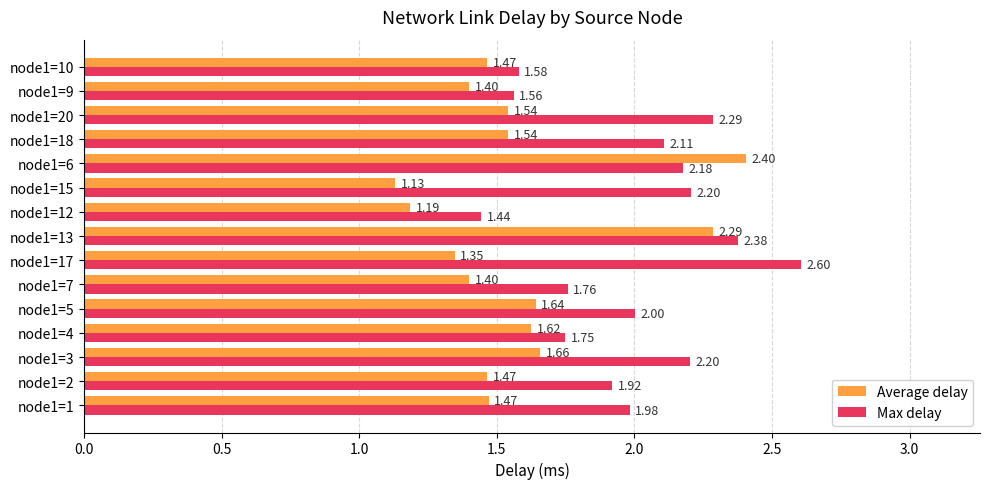

At how many categories does at least one series exceed 1?

15